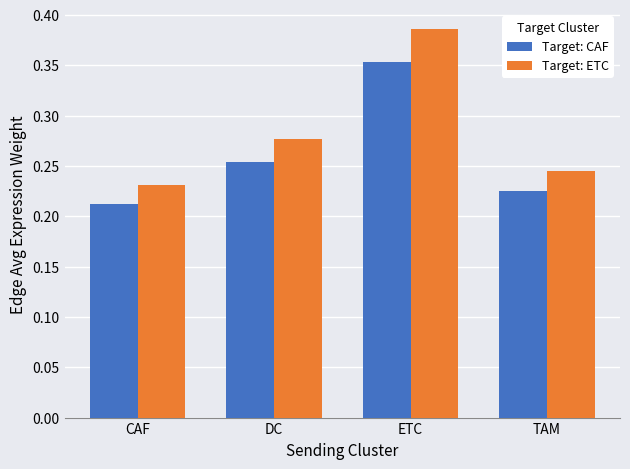

List the series in order of their overall mean, highest first.

Target: ETC, Target: CAF